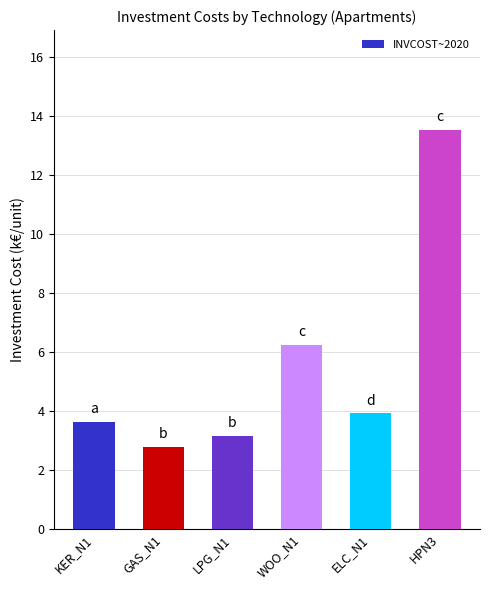

What is the greatest value displayed?

13.5